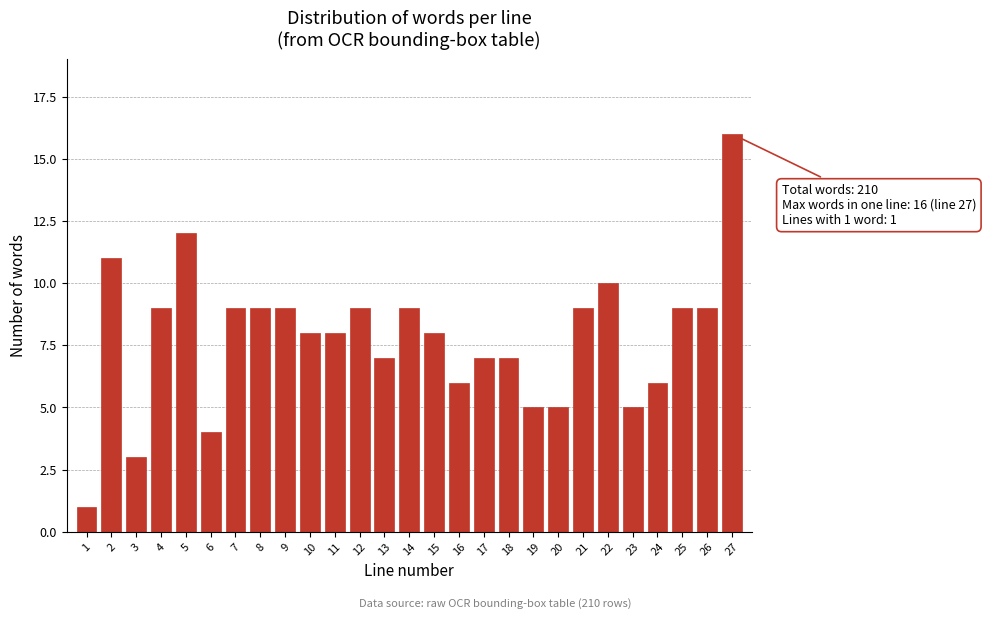

Reading right to left, extract all data points from this chart.

27=16	26=9	25=9	24=6	23=5	22=10	21=9	20=5	19=5	18=7	17=7	16=6	15=8	14=9	13=7	12=9	11=8	10=8	9=9	8=9	7=9	6=4	5=12	4=9	3=3	2=11	1=1